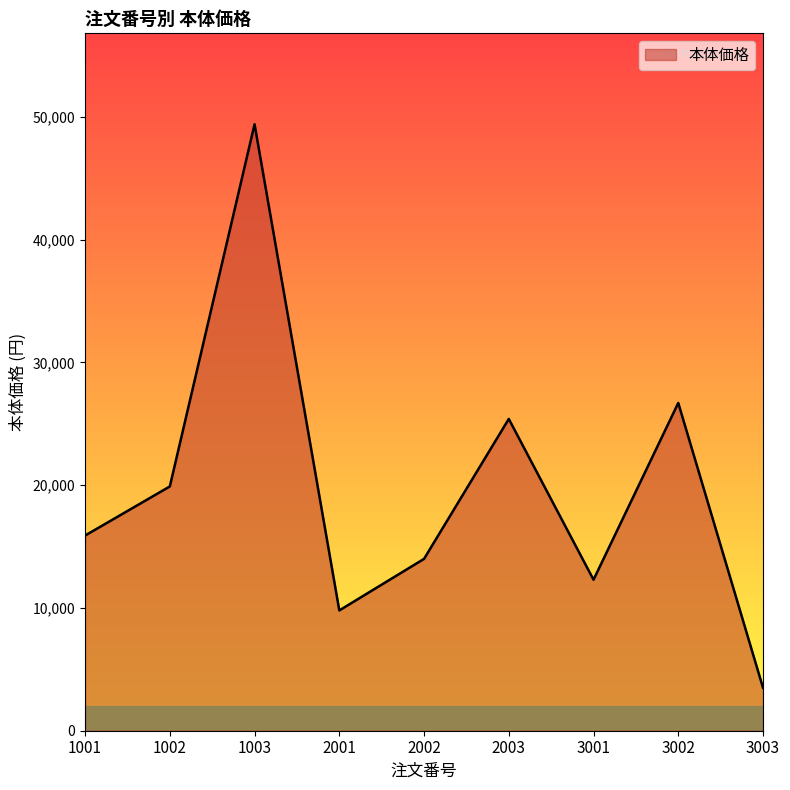

Is it true that the value at 2002 is 14000?

True